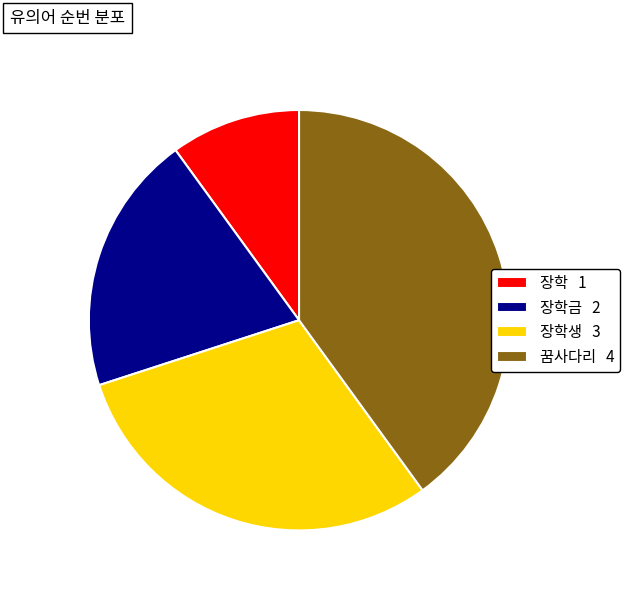

The 장학생 3 slice represents 18% of the pie. True or false?

False